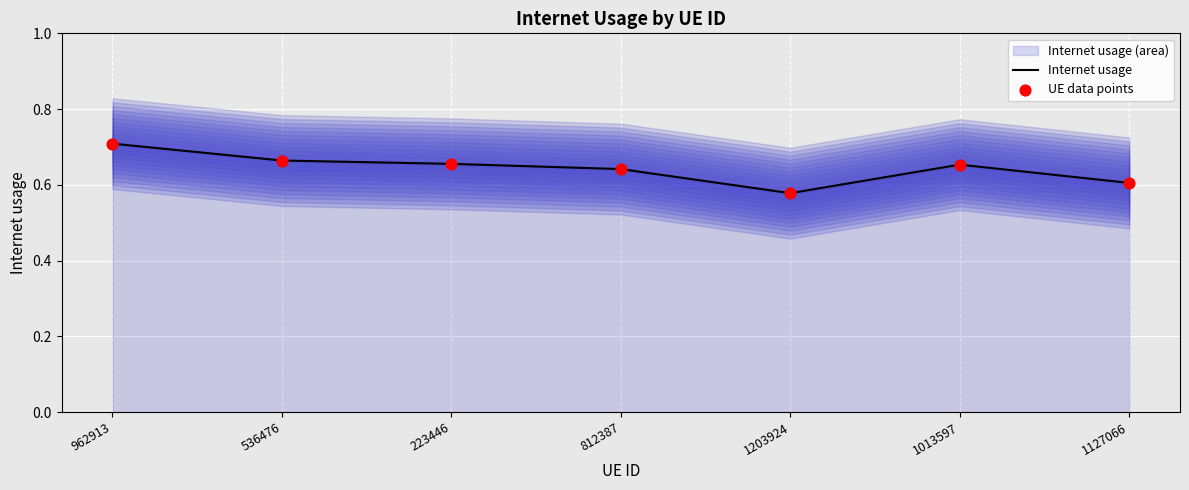

Which series reaches the minimum Y coordinate?

Internet usage